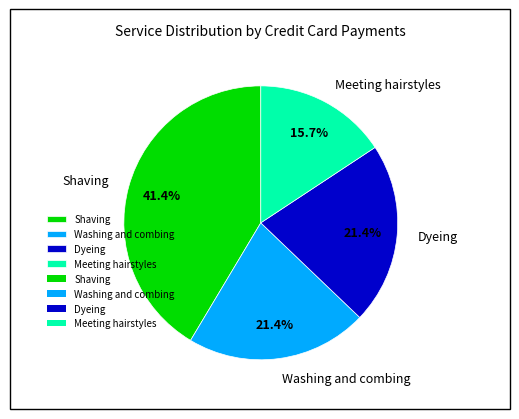

Which category has the biggest portion of the pie?

Shaving